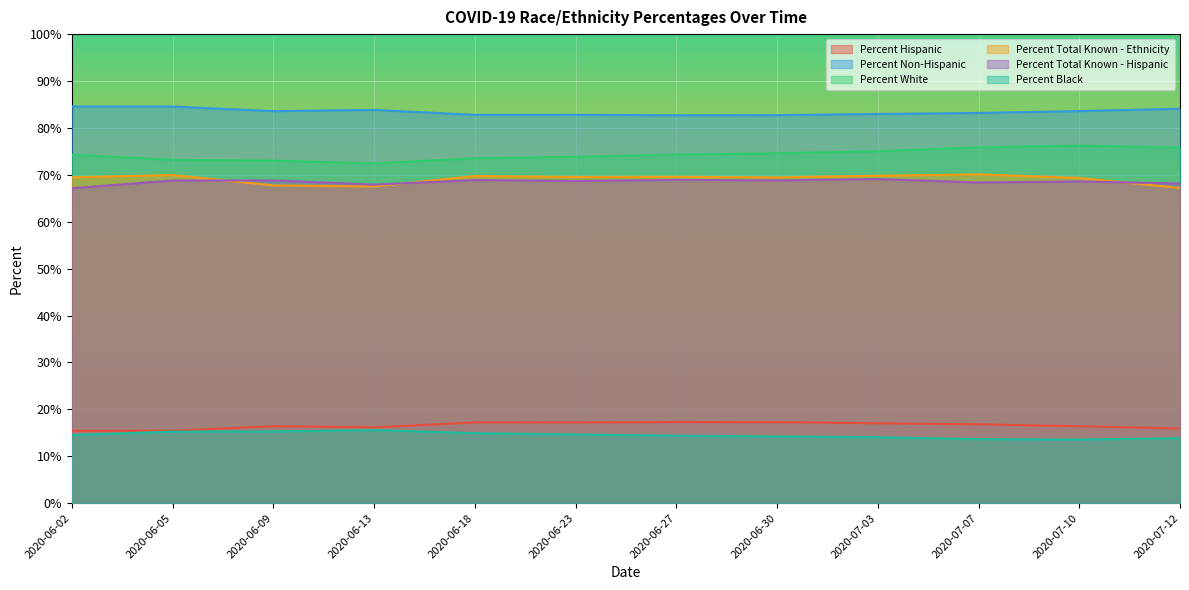

Reading right to left, transcribe all the data shown in this chart.

Percent Hispanic: 15.9	16.4	16.8	17.0	17.3	17.3	17.2	17.2	16.2	16.4	15.4	15.4
Percent Non-Hispanic: 84.1	83.6	83.2	83.0	82.7	82.7	82.8	82.8	83.8	83.6	84.6	84.6
Percent White: 75.8	76.2	75.9	75.0	74.6	74.3	73.9	73.5	72.5	73.0	73.2	74.3
Percent Total Known - Ethnicity: 67.2	69.3	70.1	69.8	69.5	69.6	69.5	69.7	67.5	67.8	70.0	69.5
Percent Total Known - Hispanic: 68.1	68.6	68.4	69.1	68.8	68.9	68.7	68.9	67.9	68.8	68.8	67.1
Percent Black: 13.8	13.6	13.6	14.1	14.2	14.4	14.6	14.9	15.6	15.3	15.3	14.5